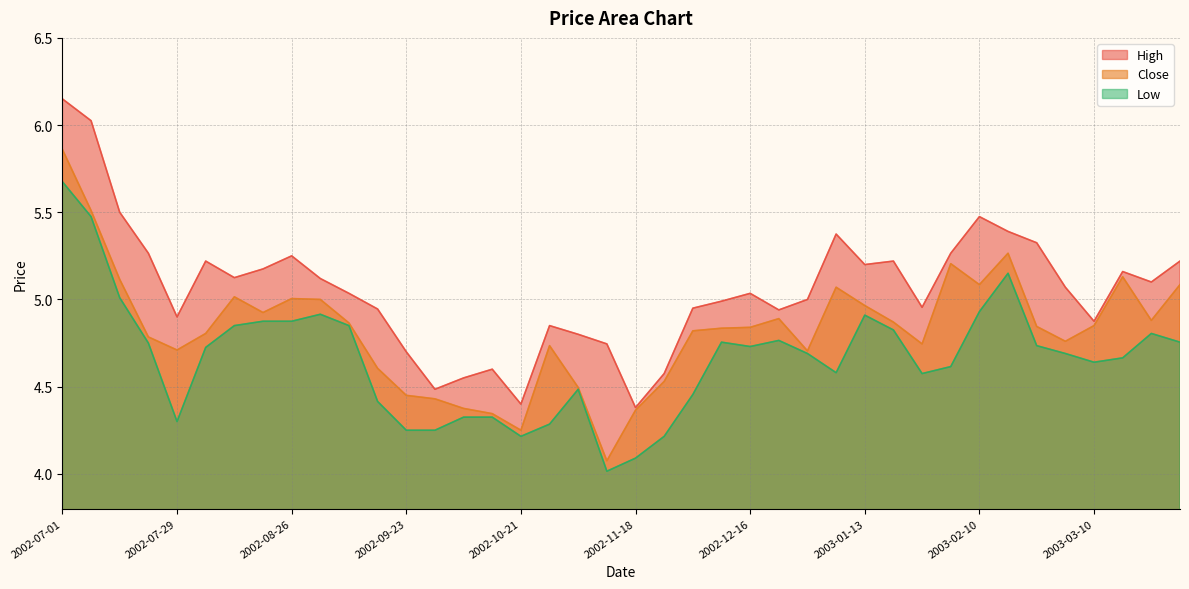

In Low, how many points are higher than both neighbors (excluding endpoints)?

7